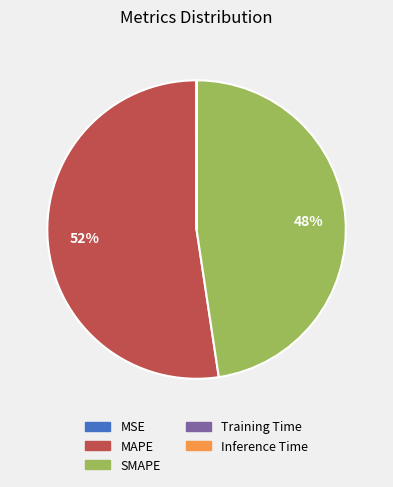

What is the majority slice?

MAPE